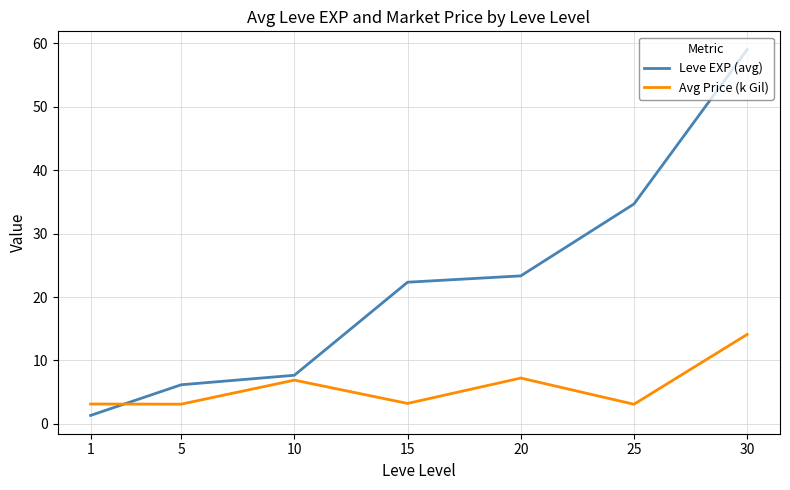

List the series in order of their peak value, highest first.

Leve EXP (avg), Avg Price (k Gil)